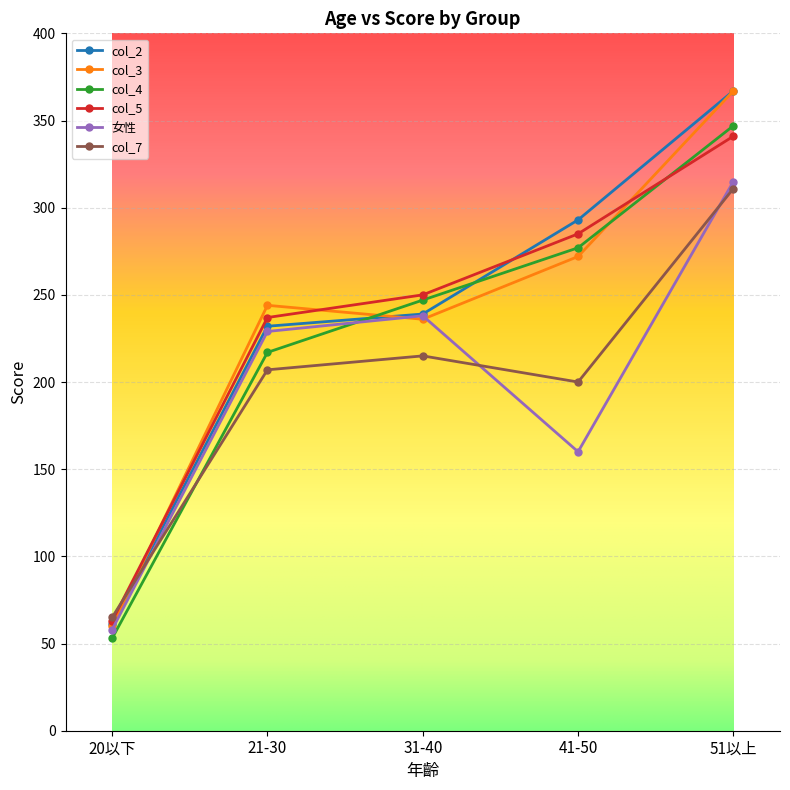

Is it true that col_3 equals 439 at 21-30?

False